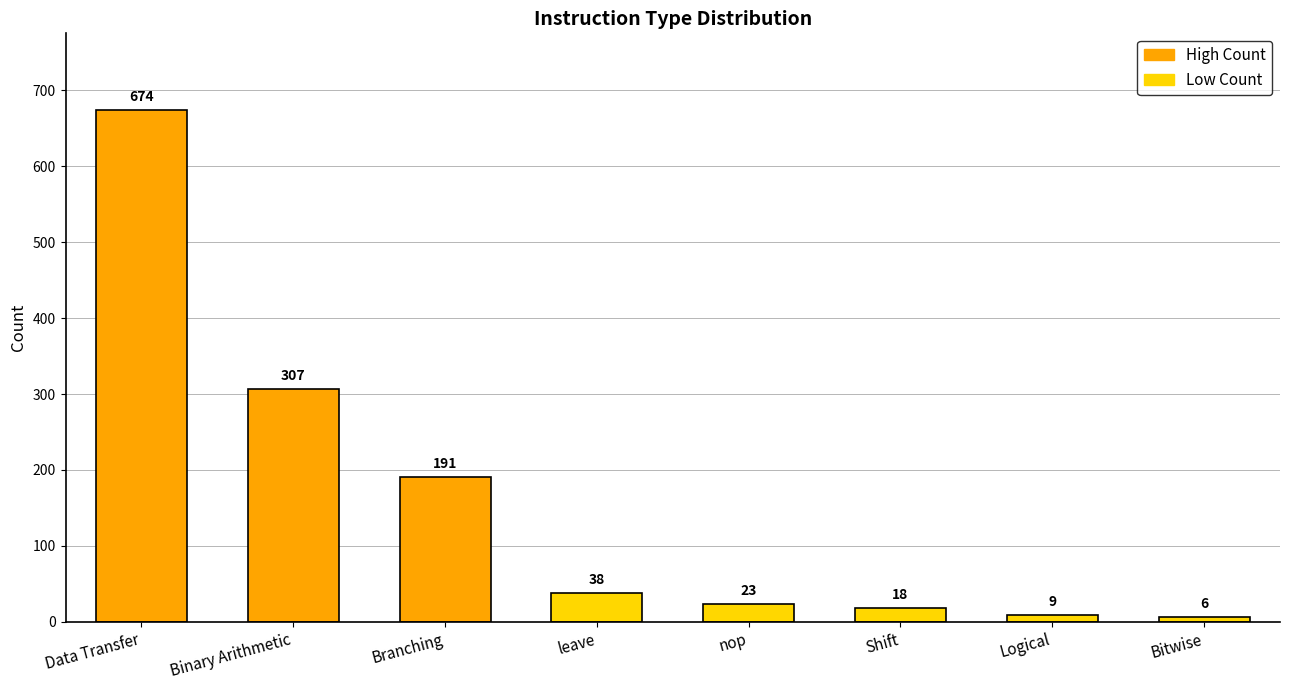

What is the sum of the values at Branching and Shift?

209